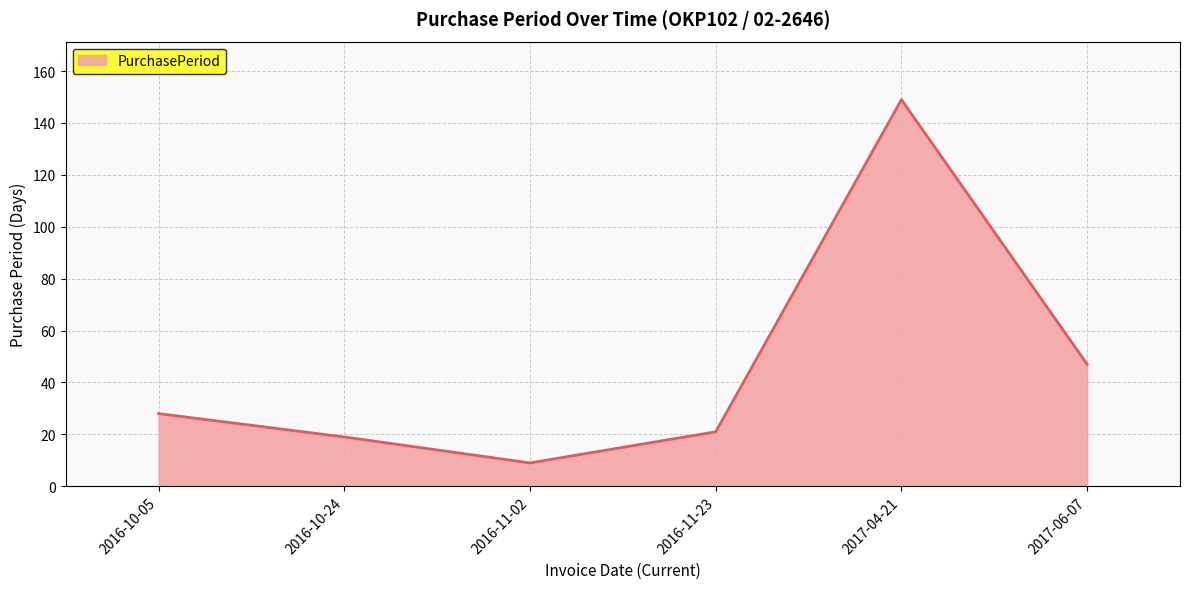

List the labels in order of value, smallest first.

2016-11-02, 2016-10-24, 2016-11-23, 2016-10-05, 2017-06-07, 2017-04-21